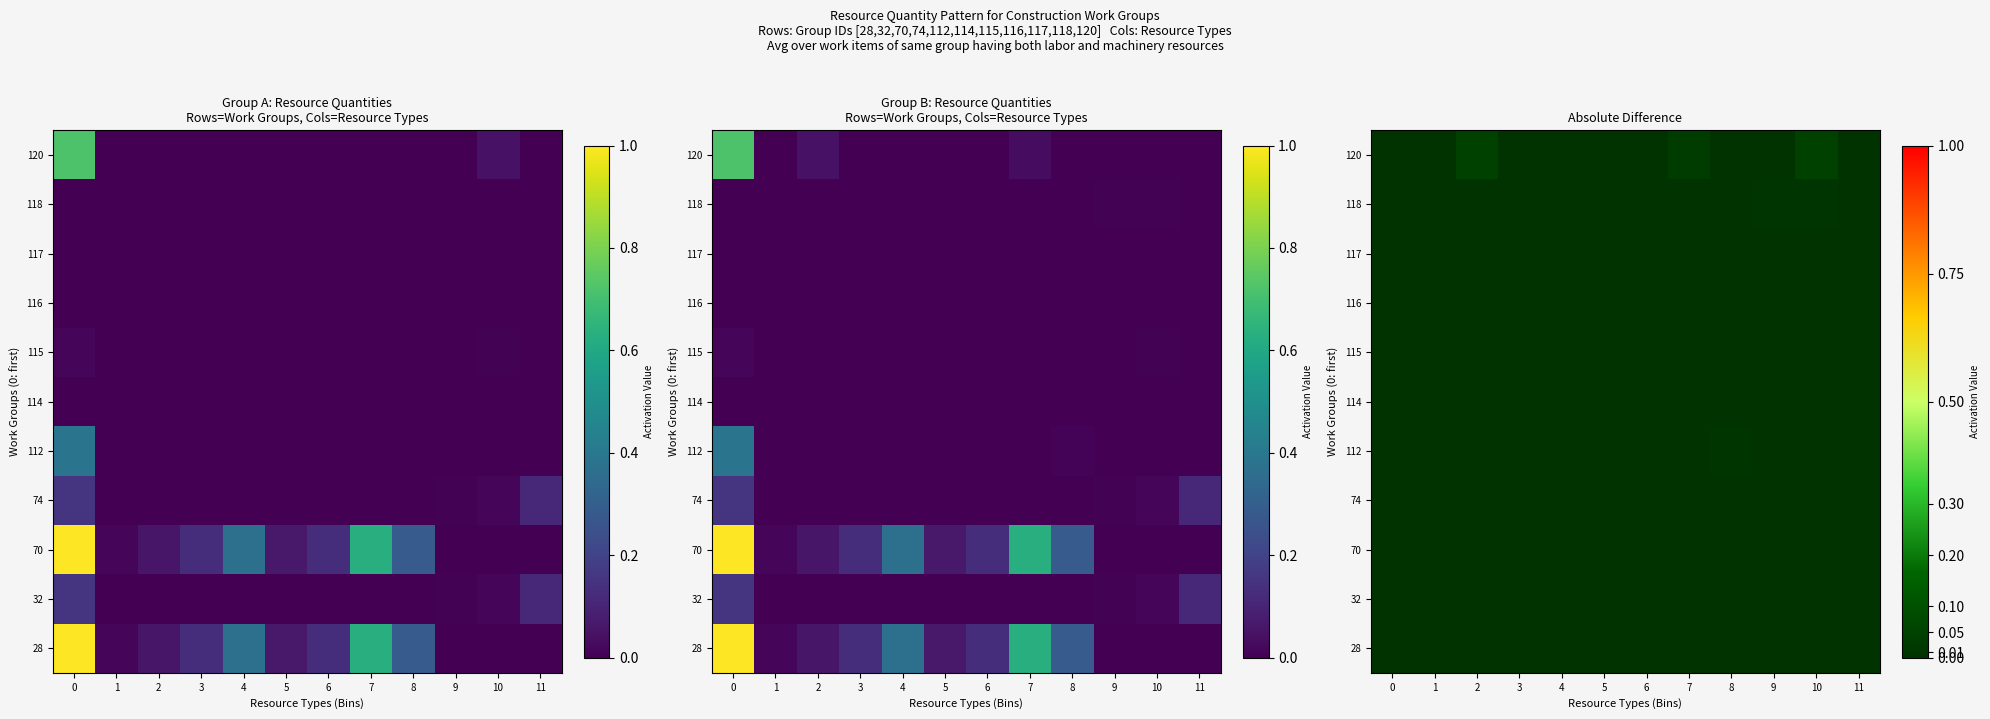

Rank the categories by row_7 value from lowest to highest.

0, 1, 2, 3, 4, 5, 6, 7, 8, 9, 10, 11